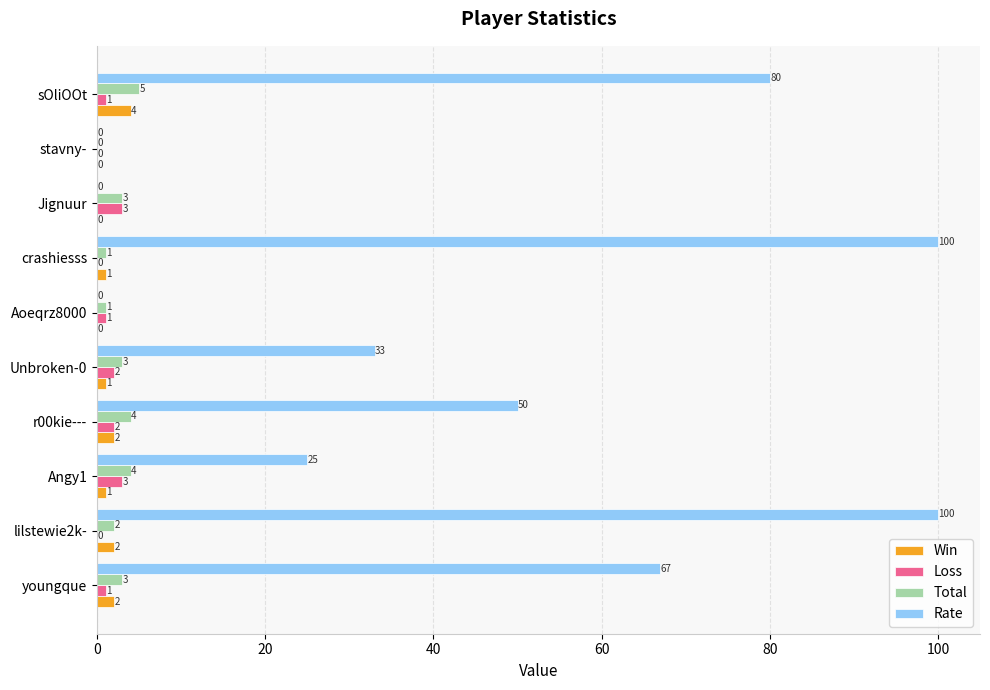

Which series has the largest total across all categories?

Rate